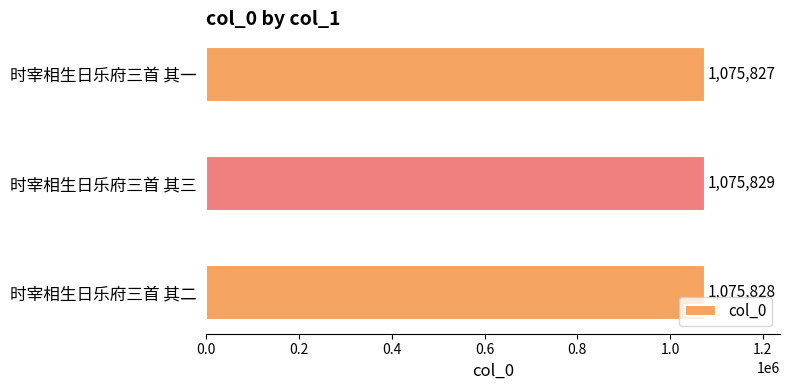

List the labels in order of value, smallest first.

时宰相生日乐府三首 其一, 时宰相生日乐府三首 其二, 时宰相生日乐府三首 其三